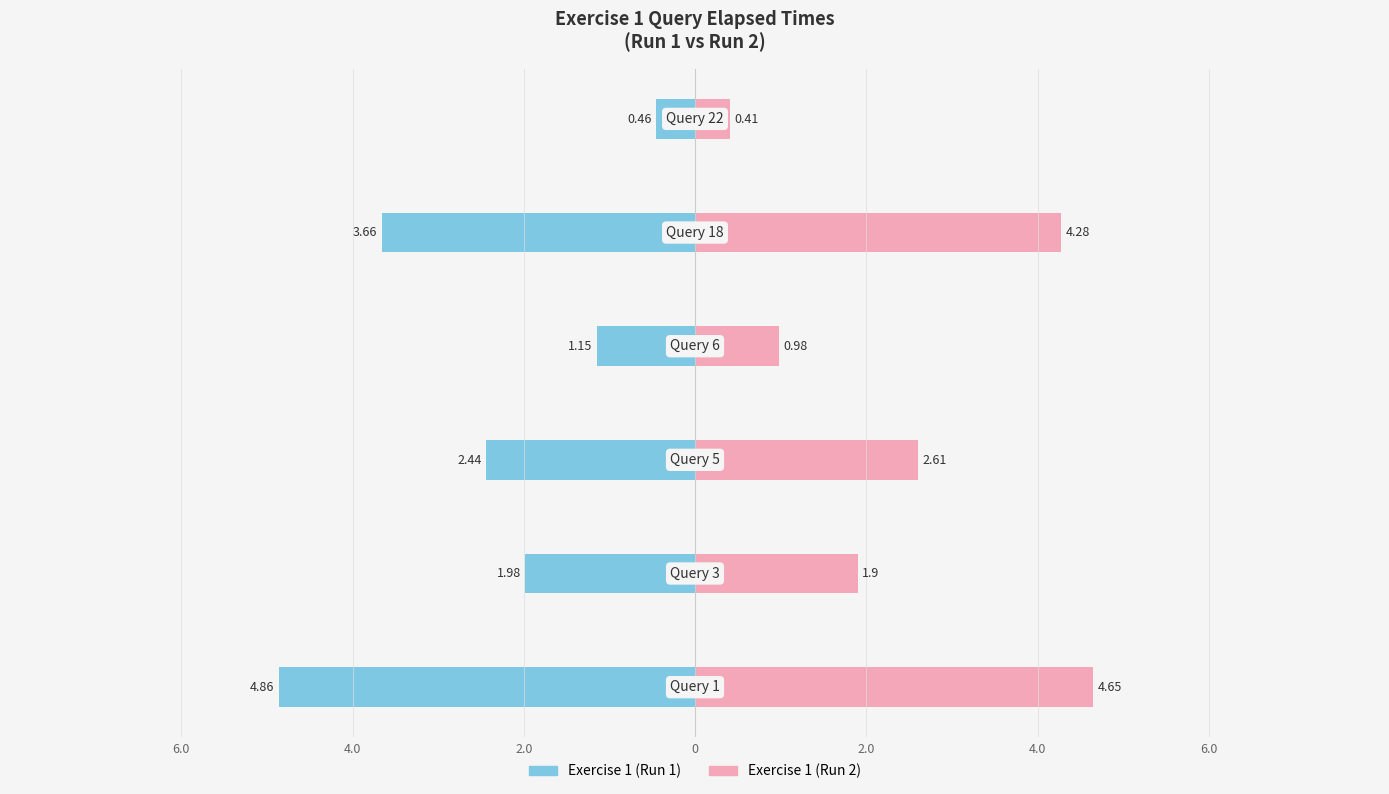

Is the value of Exercise 1 (Run 1) at 2.0 greater than the value of Exercise 1 (Run 2) at 2.0?

No